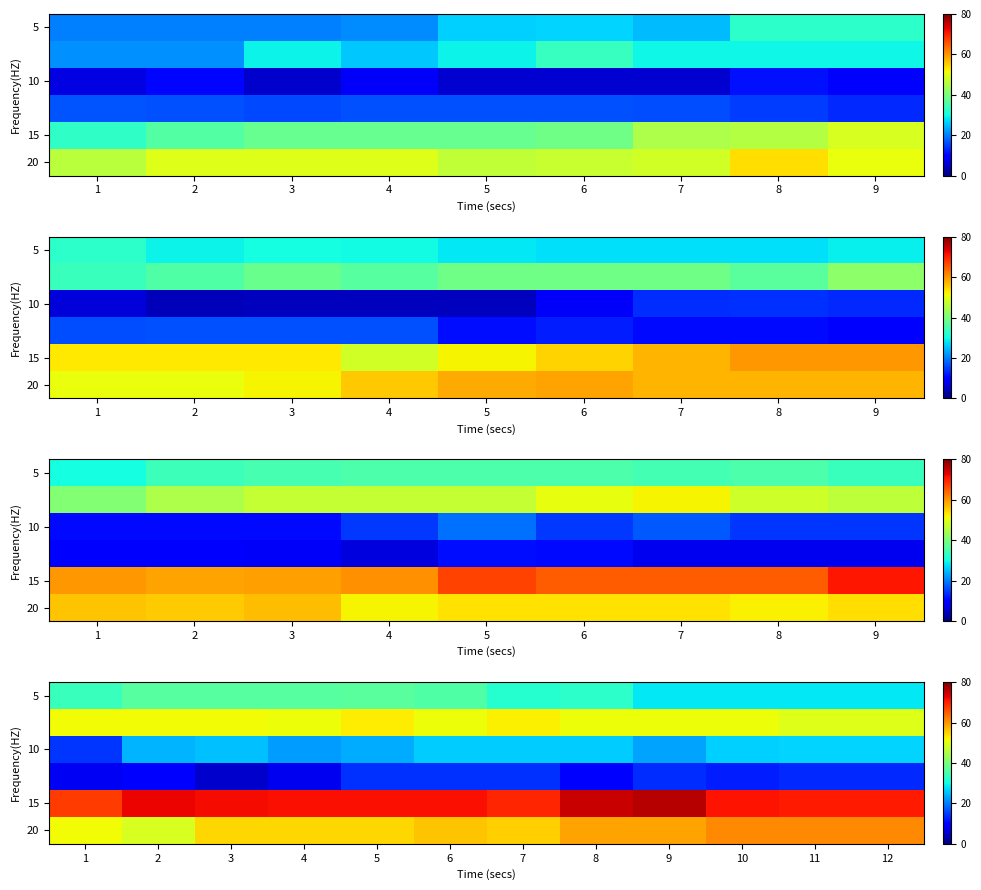

How many values in the 20 series exceed 56?

6